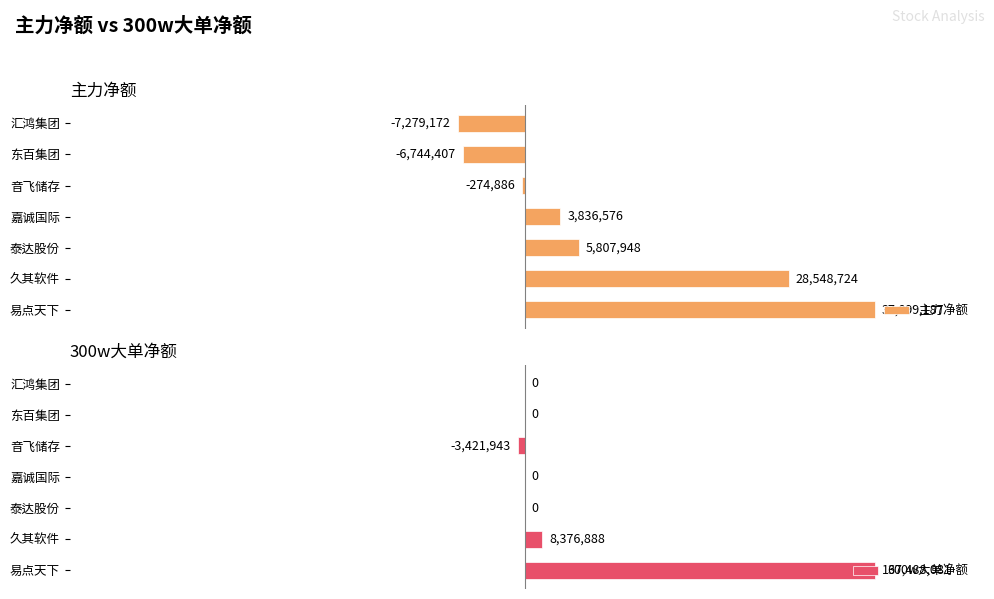

At which label does 主力净额 reach its peak?

易点天下